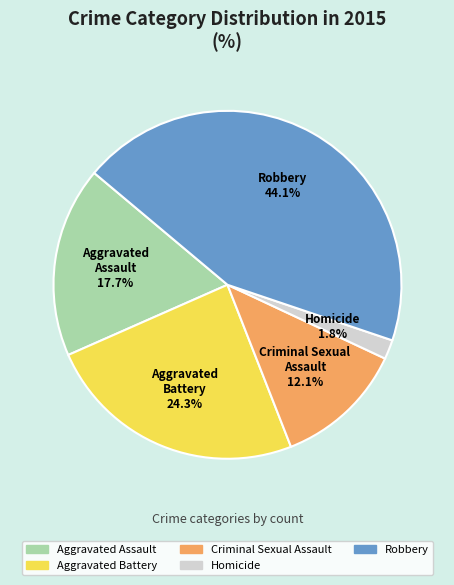

What percentage is the Robbery slice, to the nearest percent?

44%